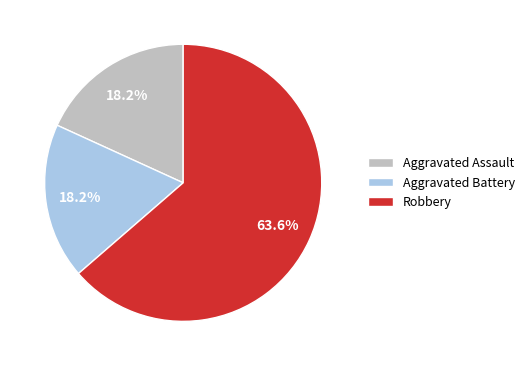

Which category has the biggest portion of the pie?

Robbery